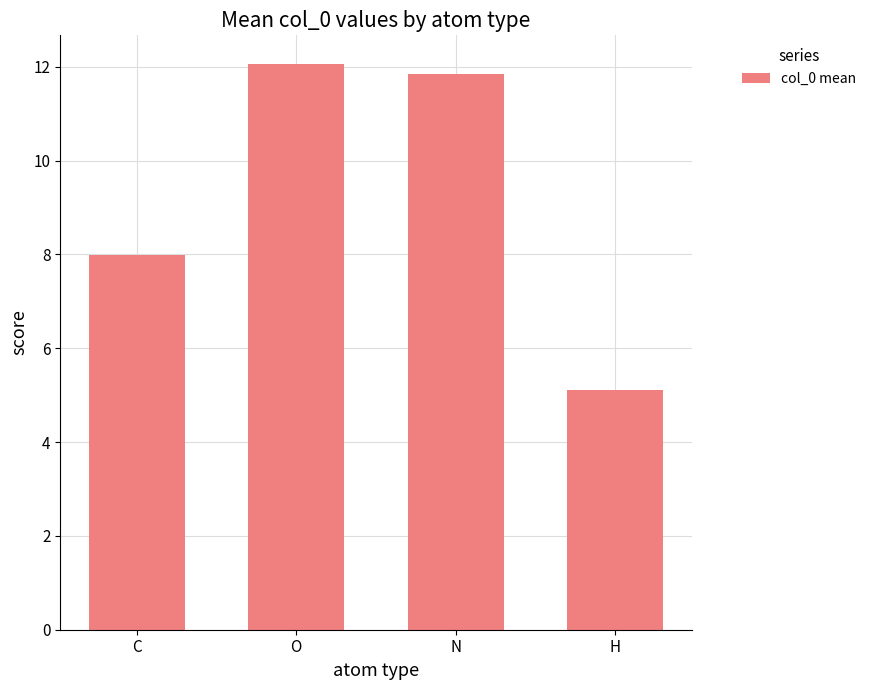

True or false: the data shows 17.5 at N.

False